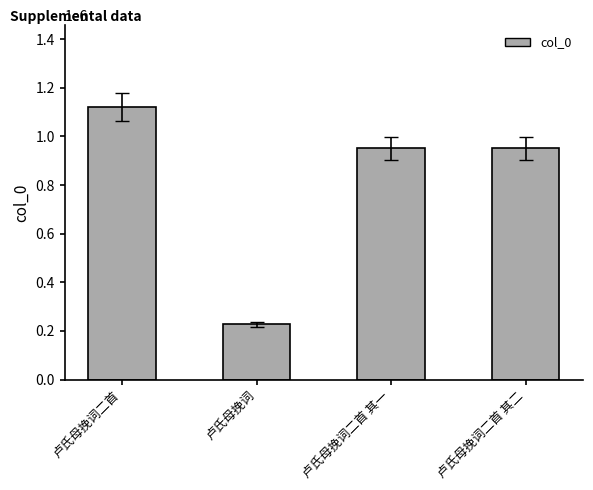

What value does the data have at 卢氏母挽词二首 其二, to the nearest 100?

951600